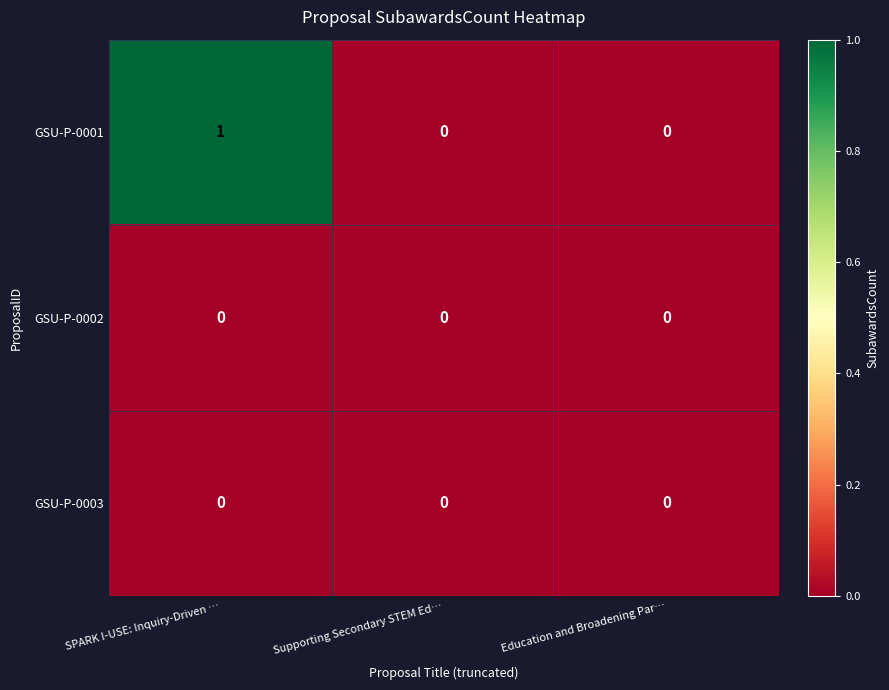

True or false: GSU-P-0002 has a value of 0 at Education and Broadening Par….

True